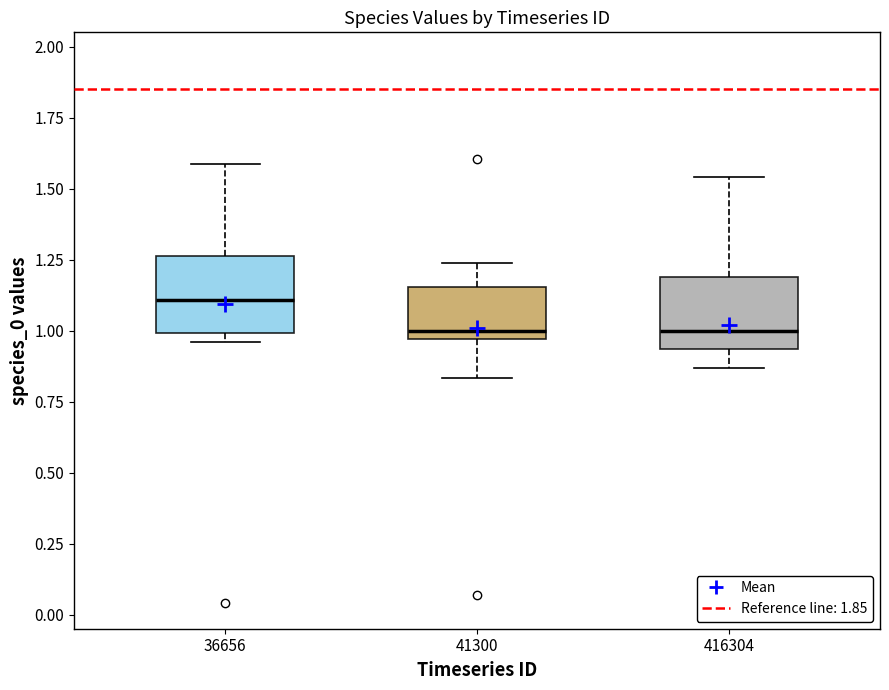

Which box's median line is the highest?

36656